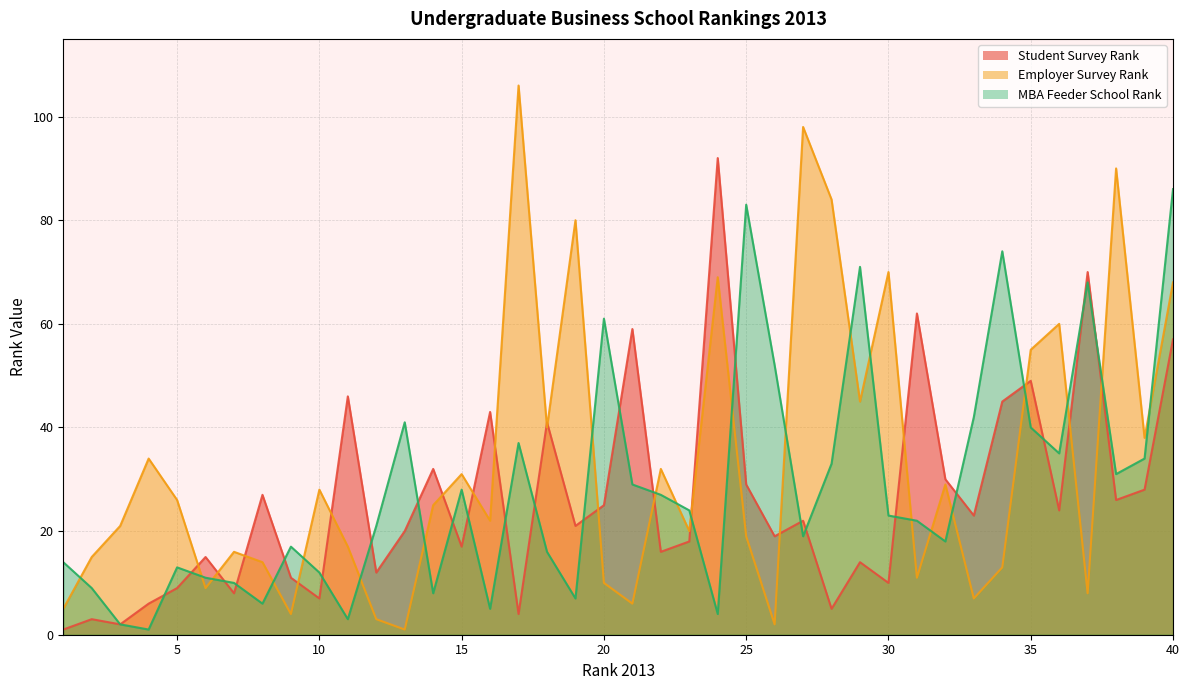

Rank the categories by Student.Survey.Rank value from highest to lowest.

24, 37, 31, 21, 40, 35, 11, 34, 16, 18, 14, 32, 25, 39, 8, 38, 20, 36, 33, 27, 19, 13, 26, 23, 15, 22, 6, 29, 12, 9, 30, 5, 7, 10, 4, 28, 17, 2, 3, 1